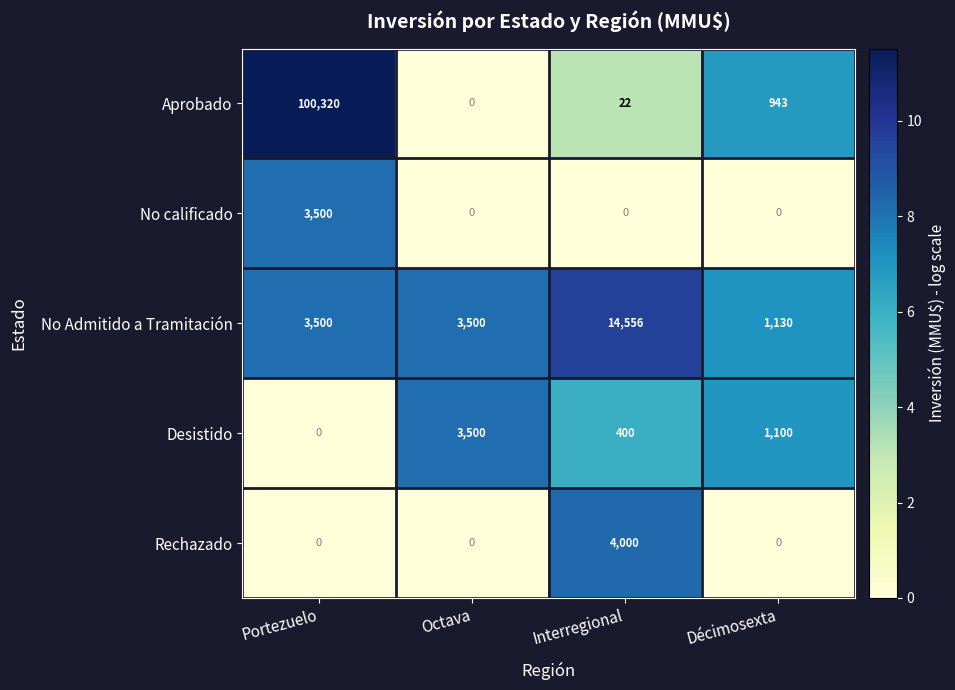

The Rechazado series shows 0 at Décimosexta. True or false?

True